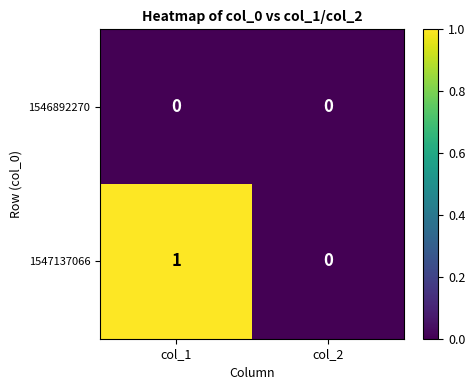

At which category is the sum across all series the highest?

col_1